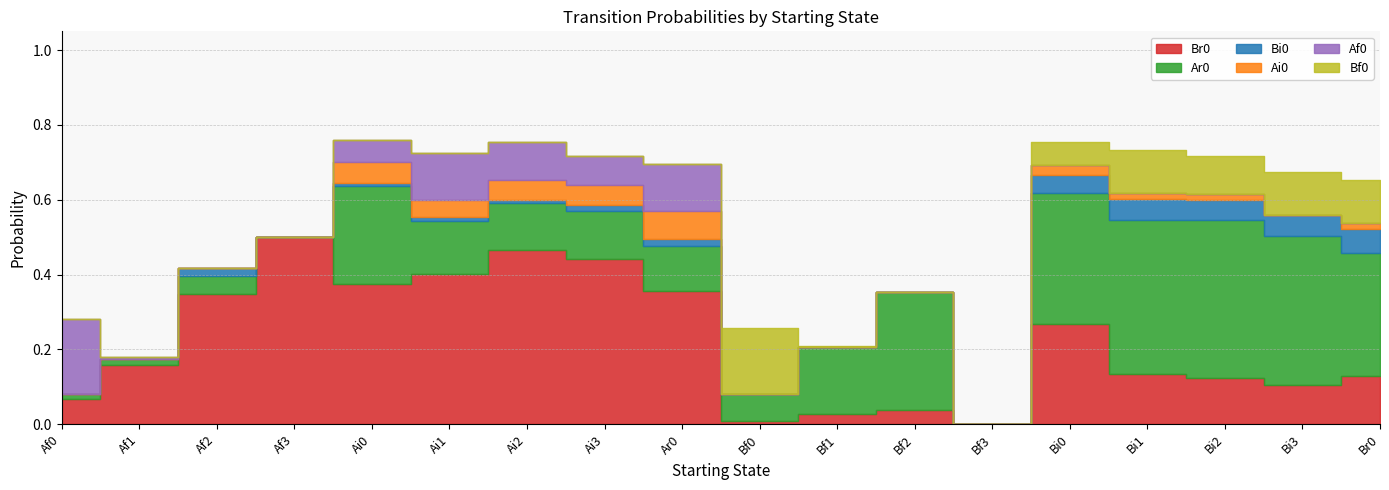

The Bi0 series shows 0.0 at Bi2. True or false?

False